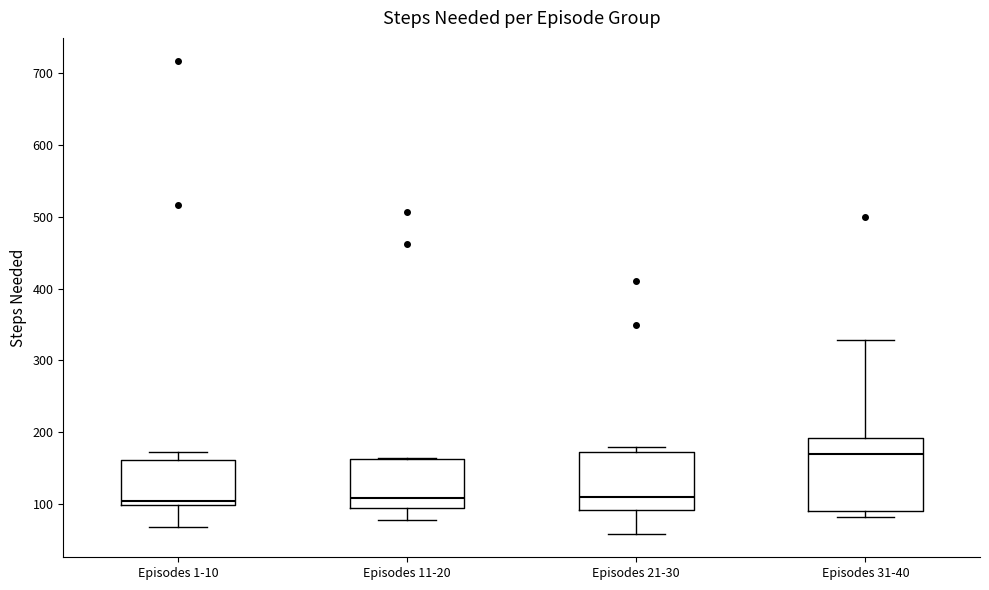

Reading left to right, read every box against the y-axis: the position of its median line, the range the box covers, and the ends of its whiskers. The values are not printed on the chart, so give them approximately, as read against the axis.

Episodes 1-10: median 110, box 100 to 160, whiskers 70 to 170
Episodes 11-20: median 110, box 100 to 160, whiskers 80 to 160
Episodes 21-30: median 110, box 90 to 170, whiskers 60 to 180
Episodes 31-40: median 170, box 90 to 190, whiskers 80 to 330